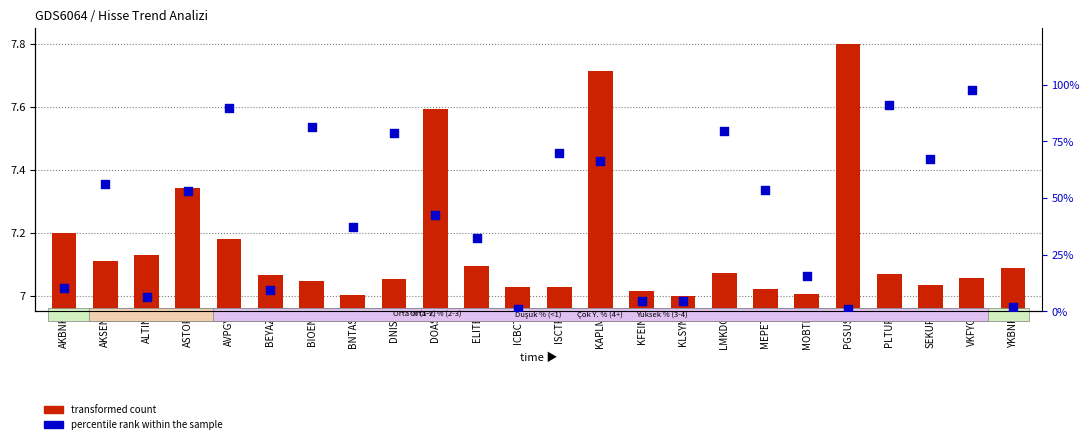

What are all the series names shown in the legend?

transformed count, percentile rank within the sample